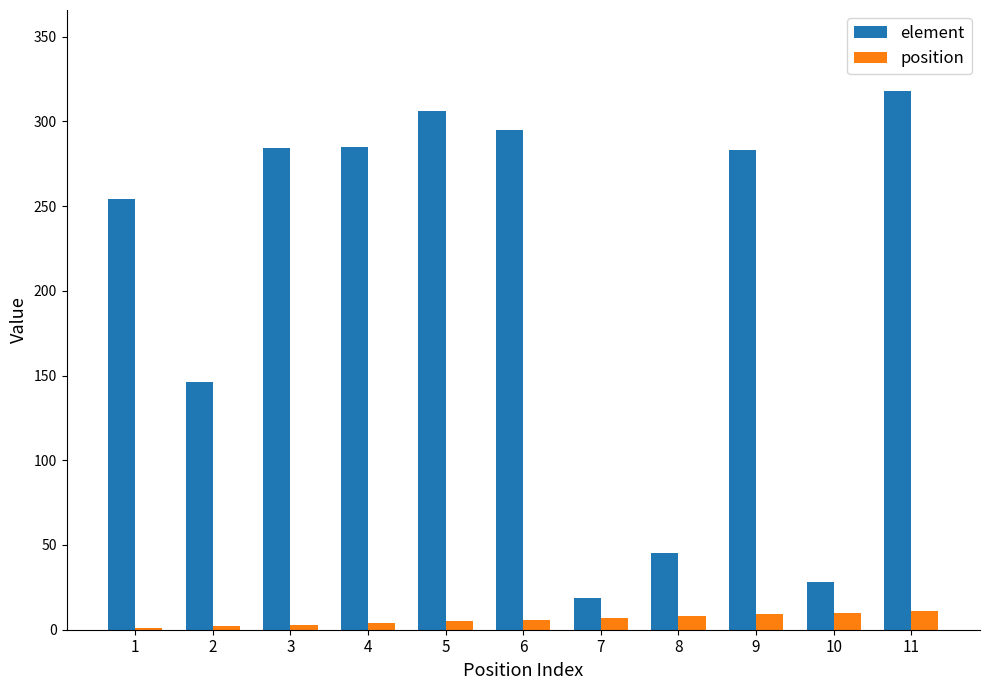

At which category does the chart reach its peak across all series?

11